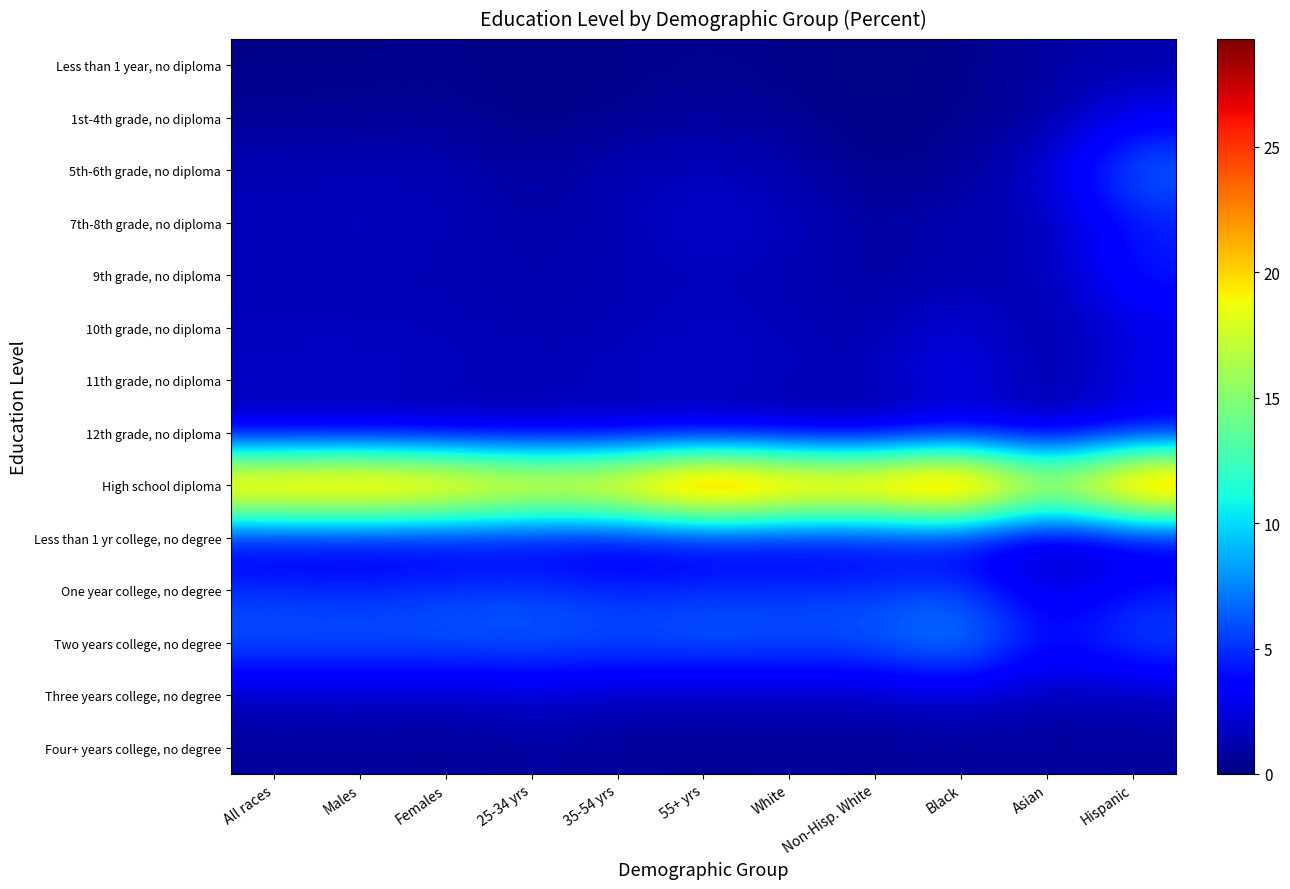

What is the smallest value displayed?

0.1